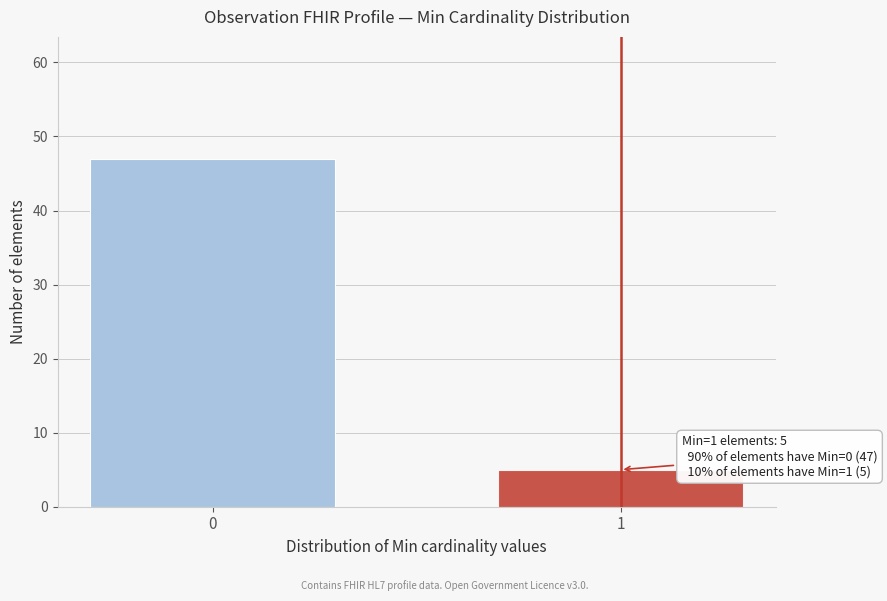

Reading right to left, what are all the values shown in this chart?

5	47